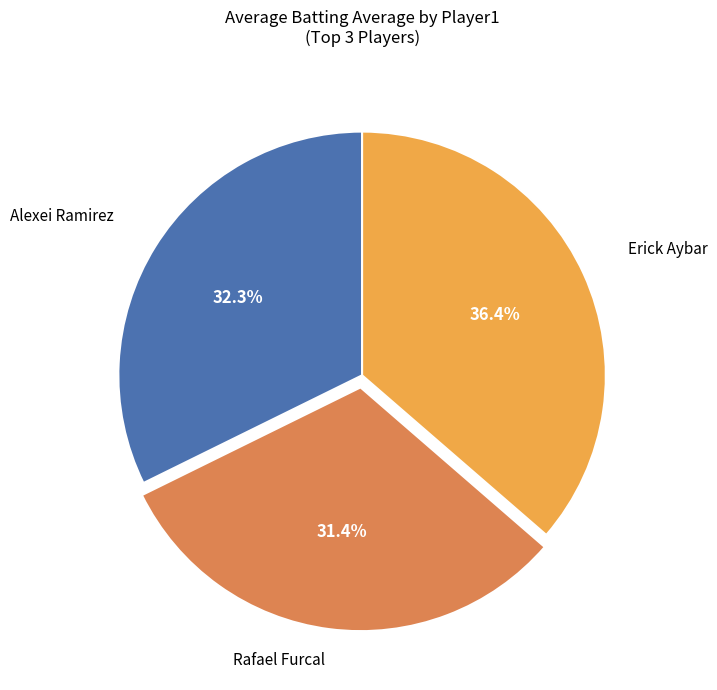

How much of the chart is everything except Erick Aybar?

63.6%